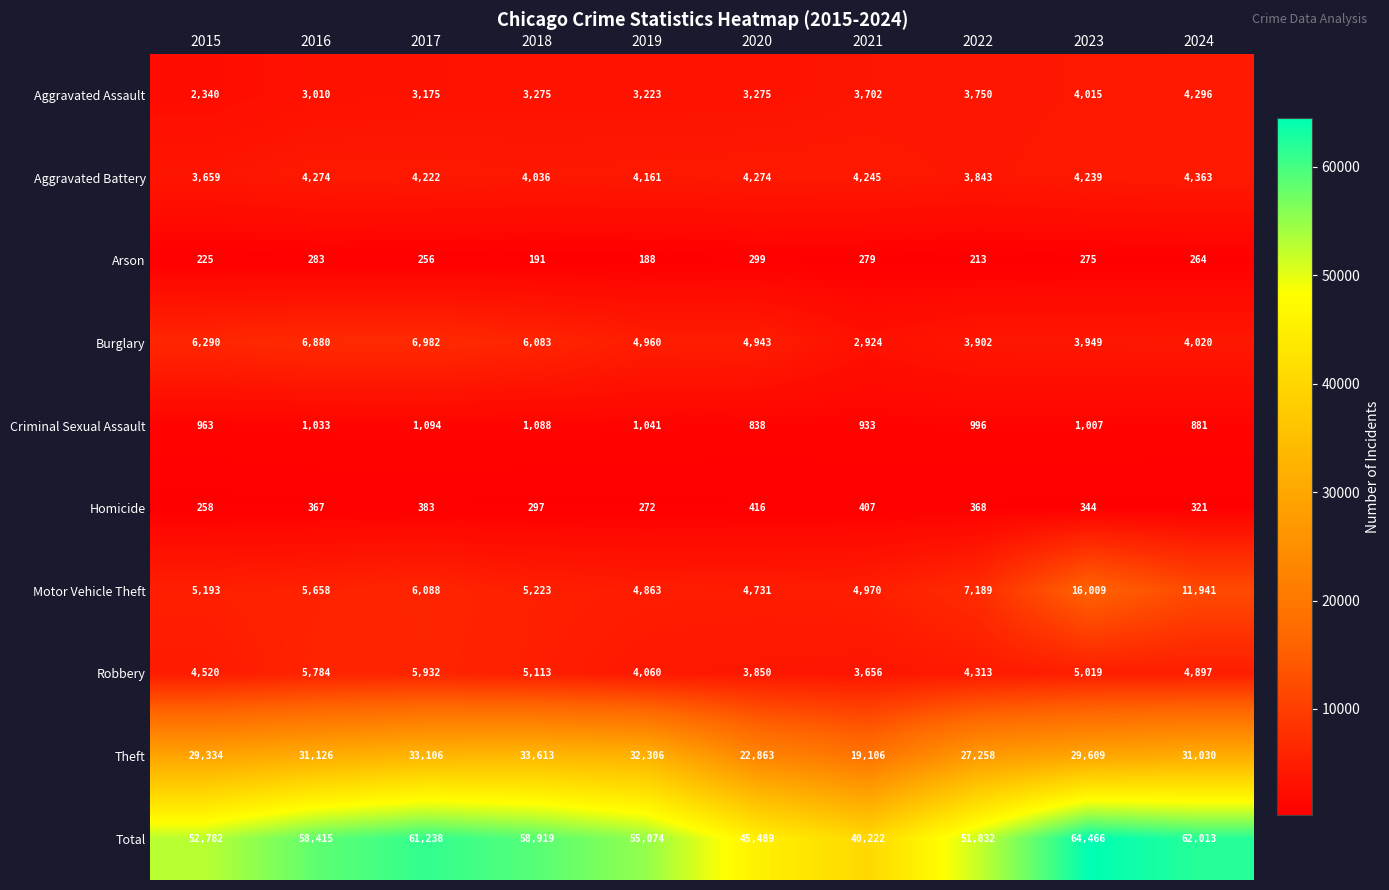

The value of Motor Vehicle Theft at 2018 is 6865. True or false?

False